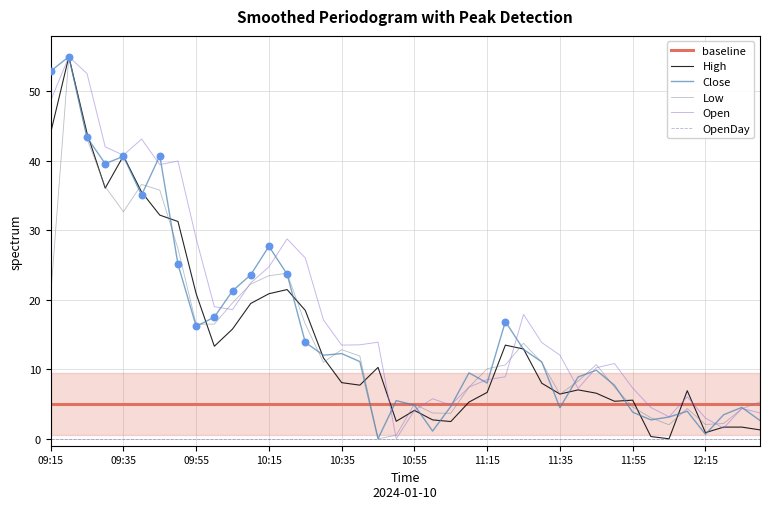

What is the total value across all series at 35?

26.3